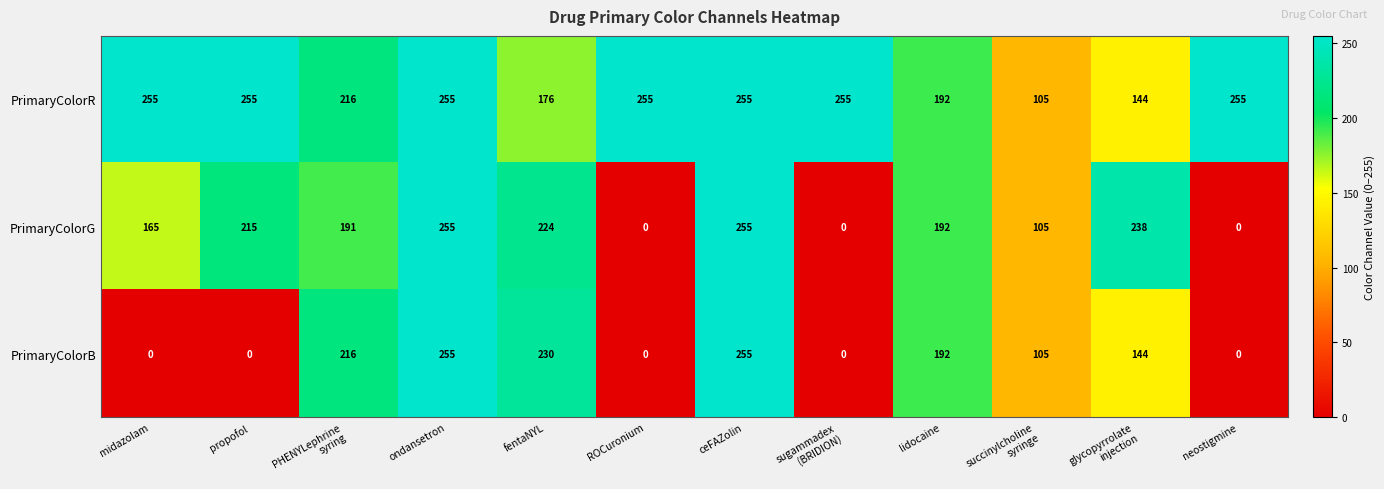

What is the lowest value of the PrimaryColorR series?

105